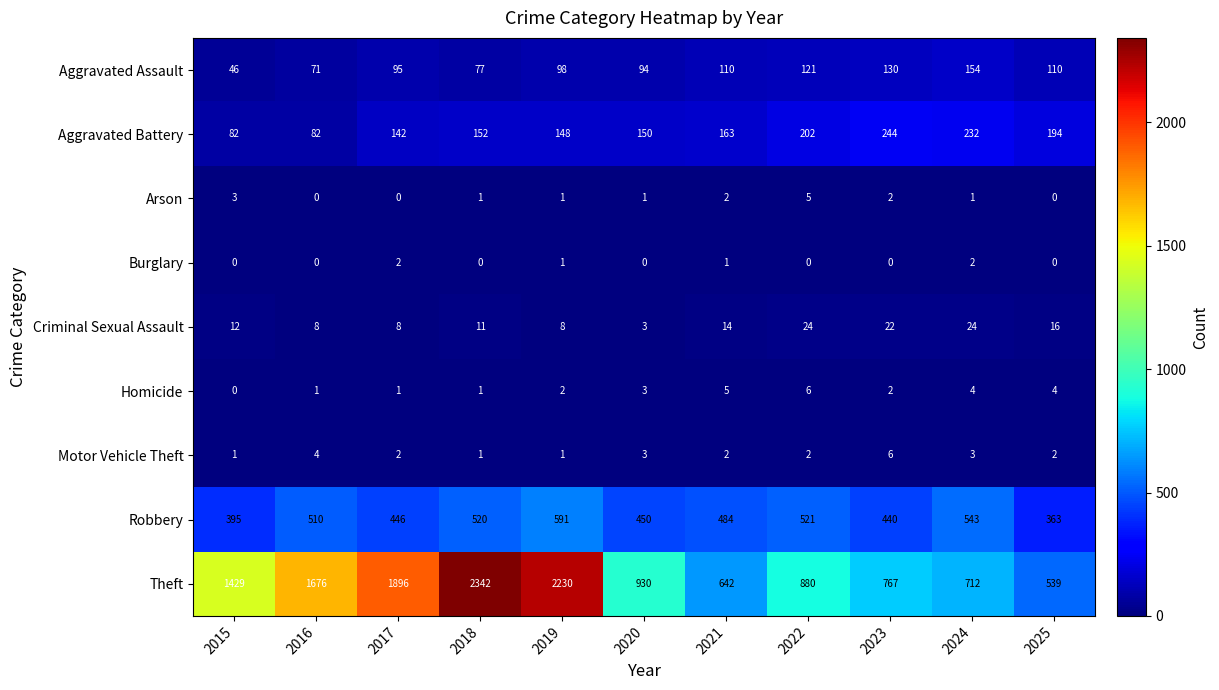

At which category is the sum across all series the highest?

2018